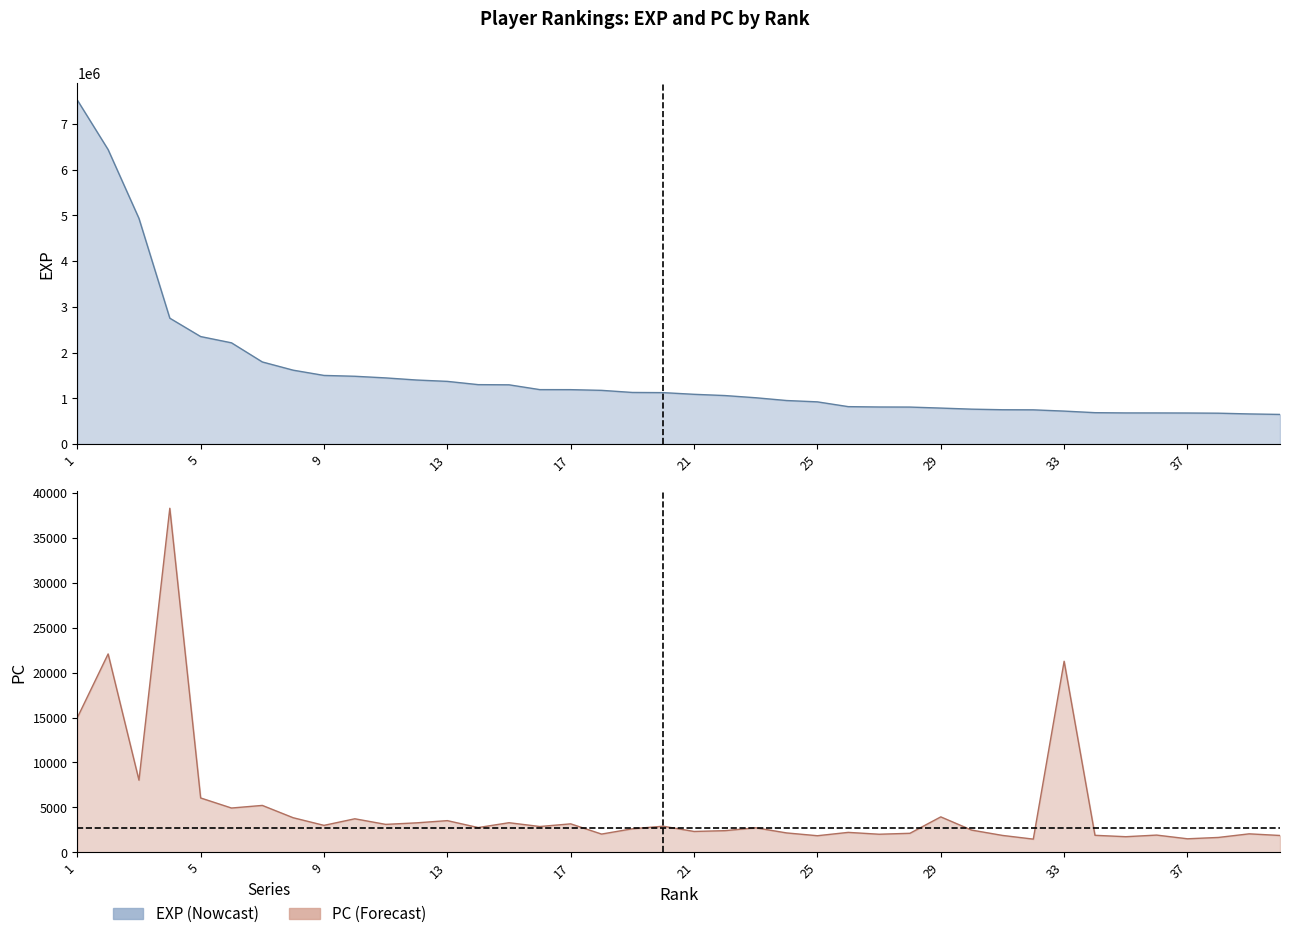

At which category does the chart reach its minimum across all series?

32